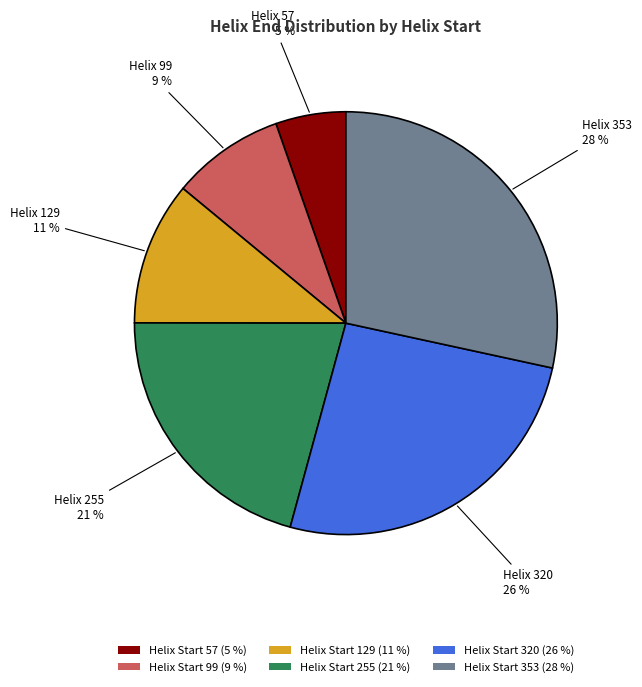

Rank the categories by value from lowest to highest.

Helix Start 57 (5 %), Helix Start 99 (9 %), Helix Start 129 (11 %), Helix Start 255 (21 %), Helix Start 320 (26 %), Helix Start 353 (28 %)